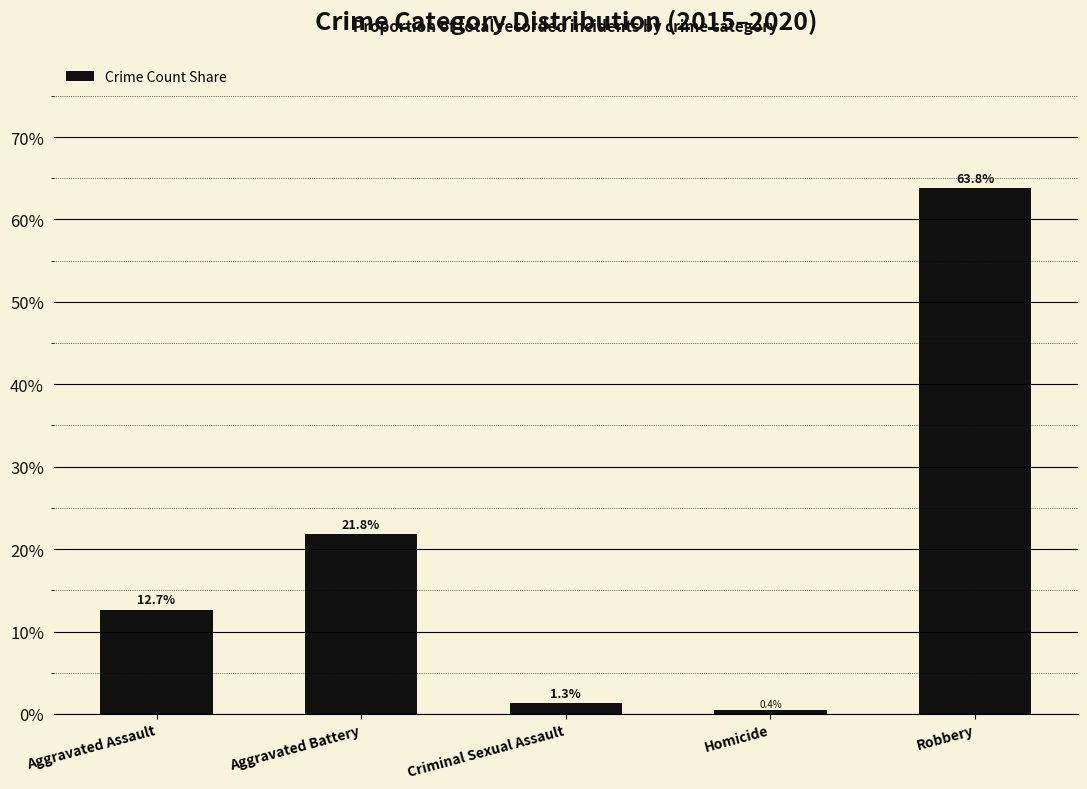

How many data points does each series have?

5